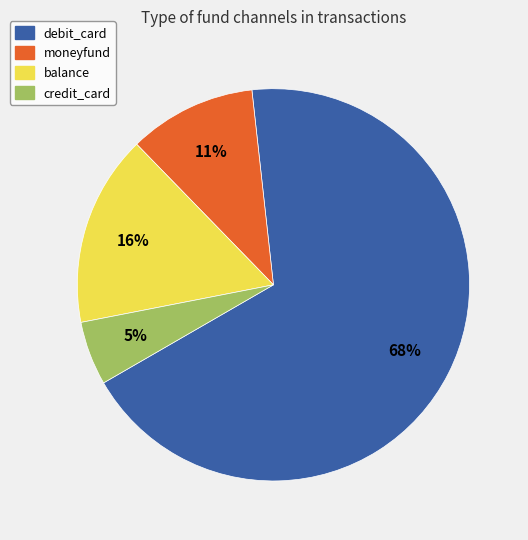

To the nearest percent, what is the combined percentage of debit_card and balance?

84%